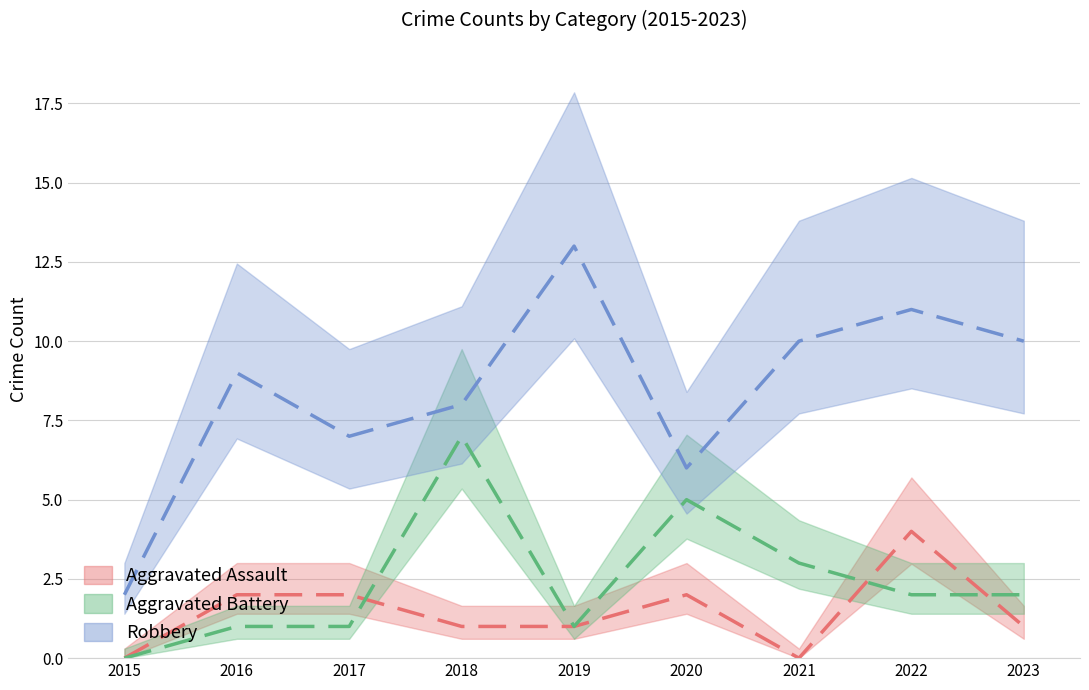

Where is the first local maximum for Aggravated Battery?

2018